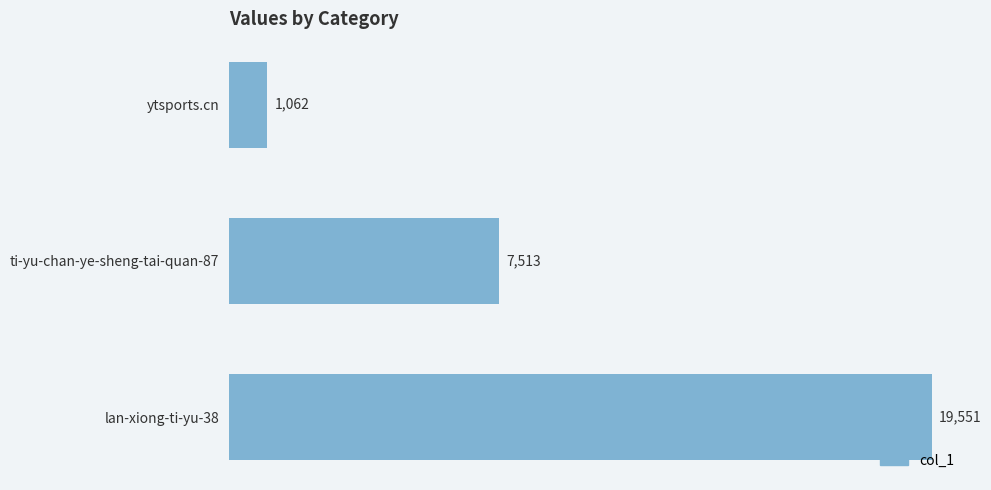

Which label corresponds to the largest value in the chart?

lan-xiong-ti-yu-38